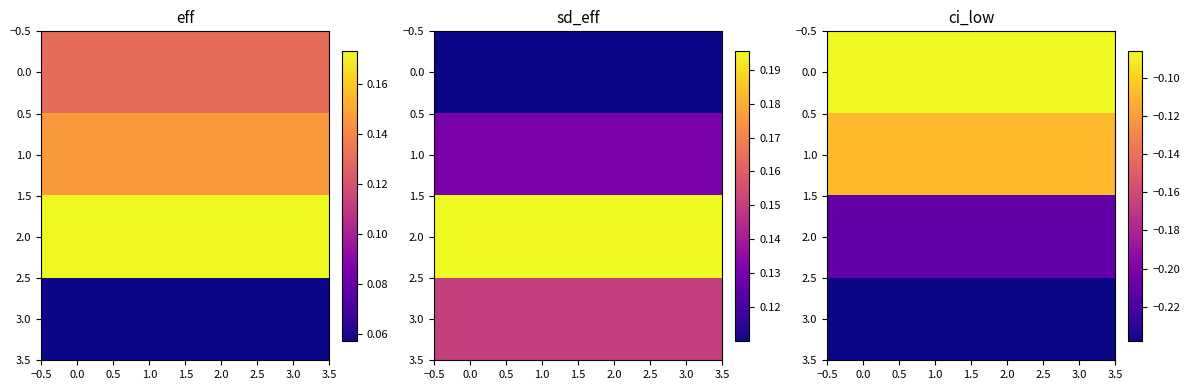

True or false: 2.0 has a value of -0.1 at 2.0.

False